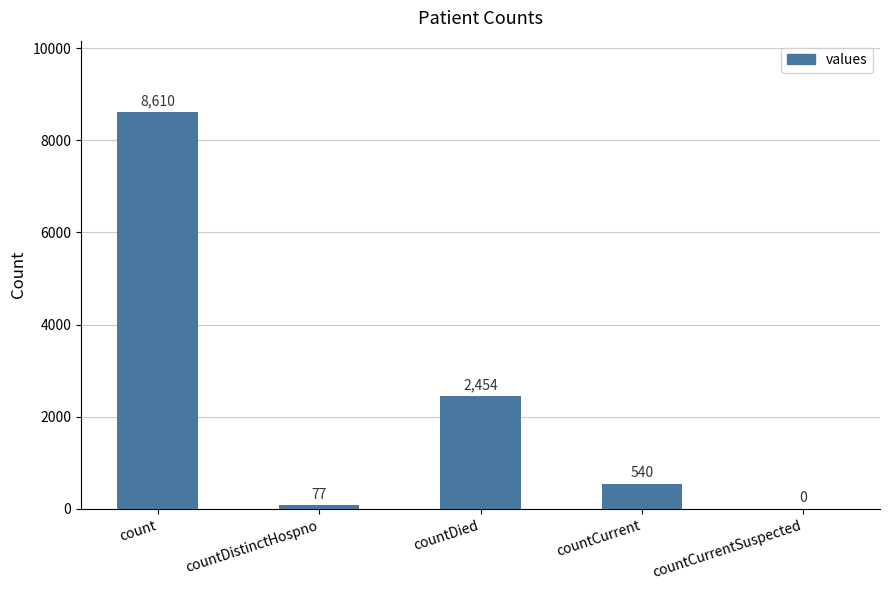

Count the number of categories in the chart.

5